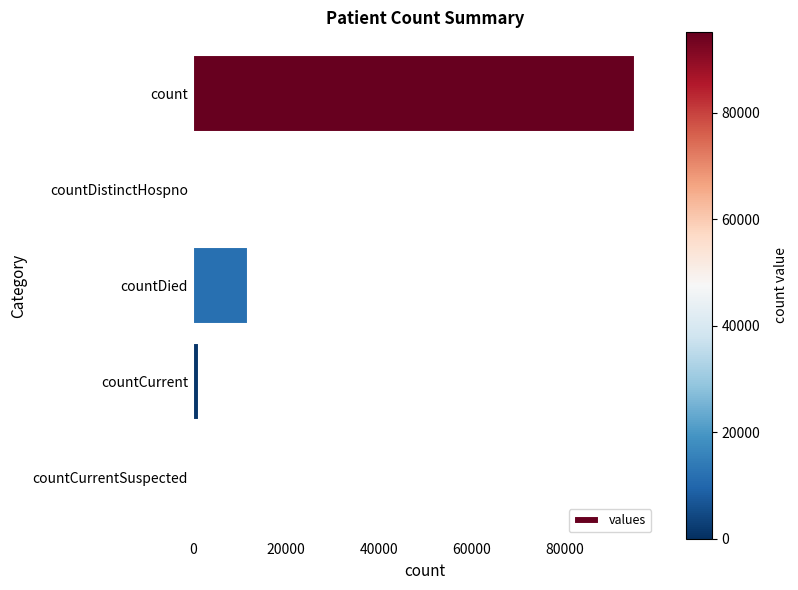

How many series are shown in this chart?

1